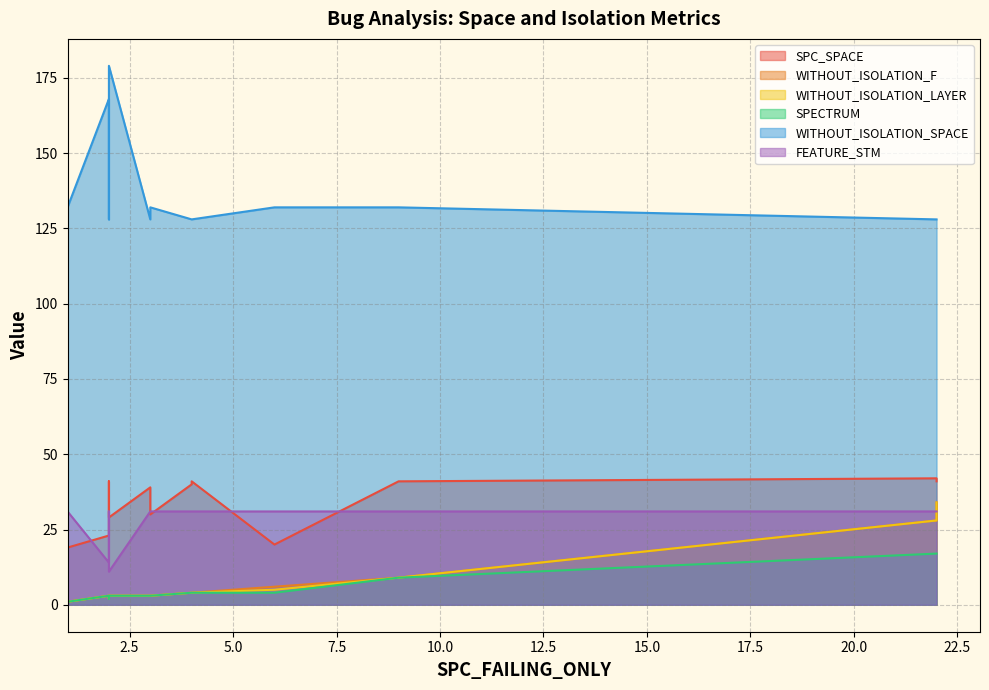

At how many categories does at least one series exceed 116?

20